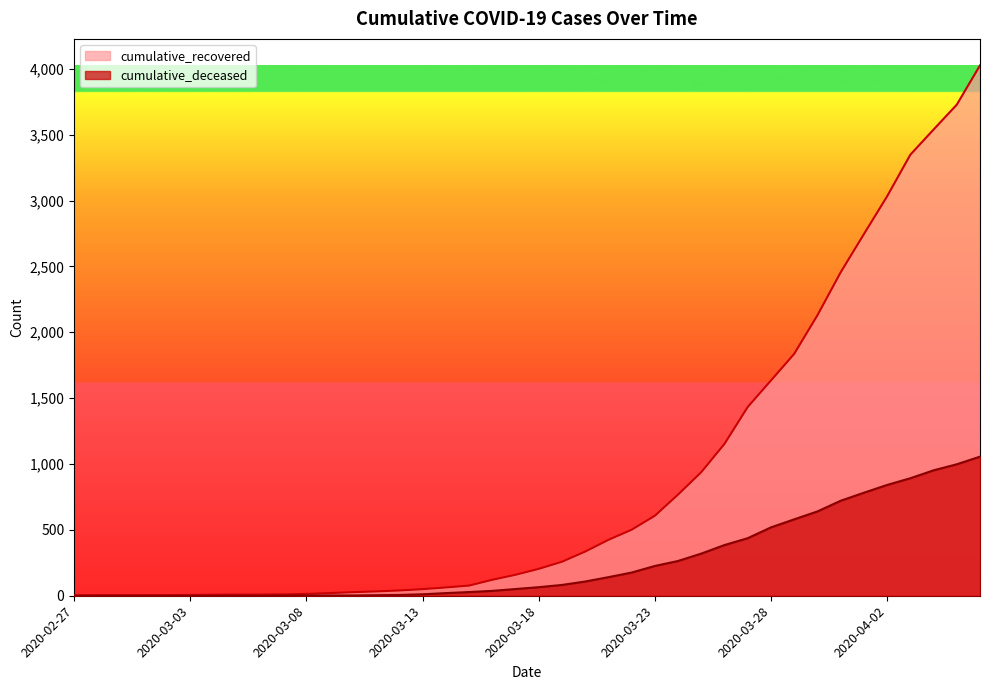

At which category does the chart reach its peak across all series?

2020-04-06